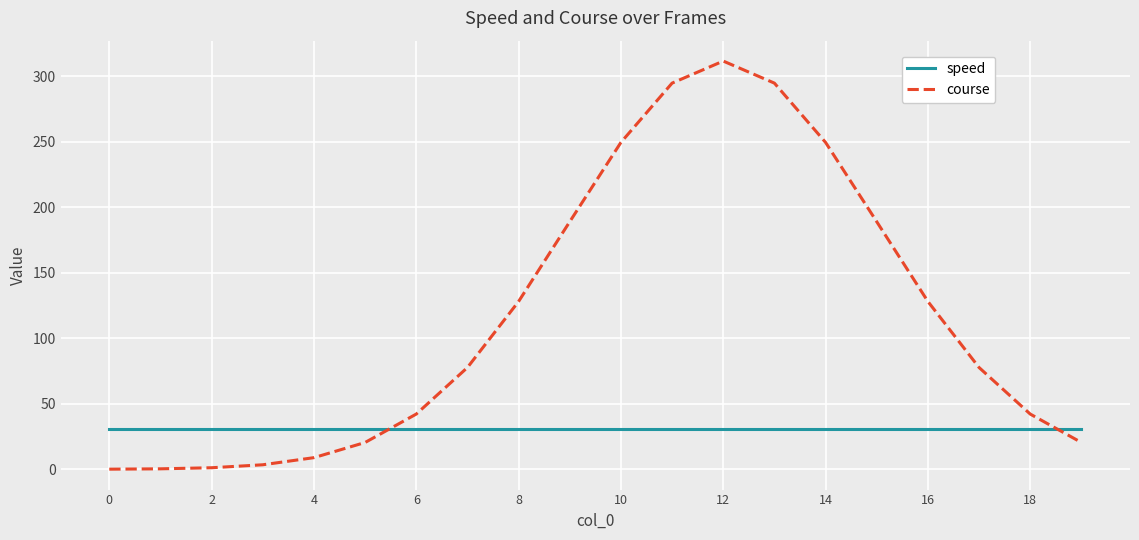

How many distinct data groups are displayed?

2